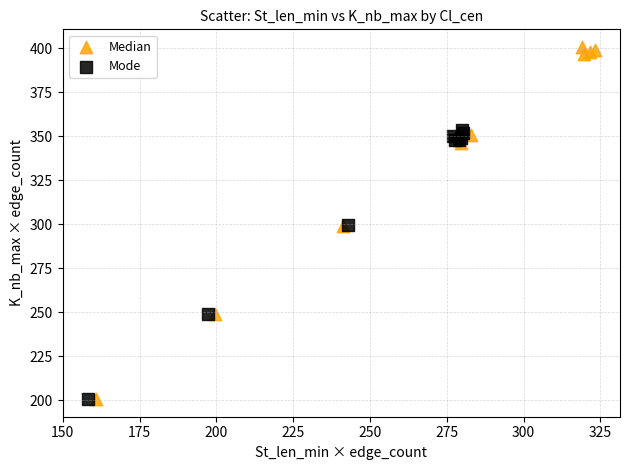

Which series has the largest Y range (max minus min)?

Median